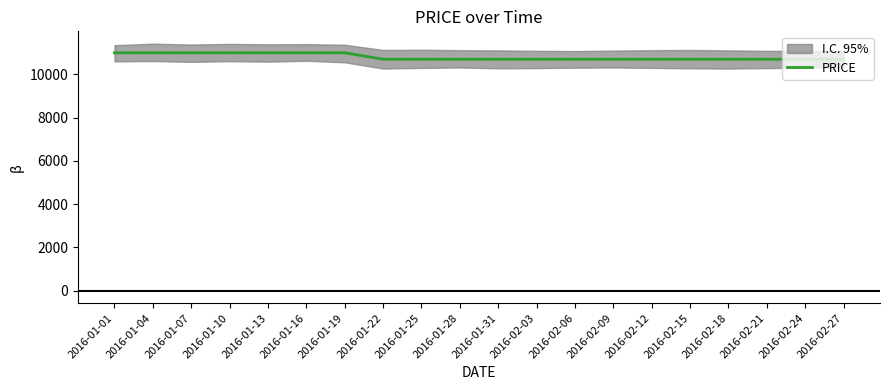

What is the label of the 17th point from the right?

2016-01-10